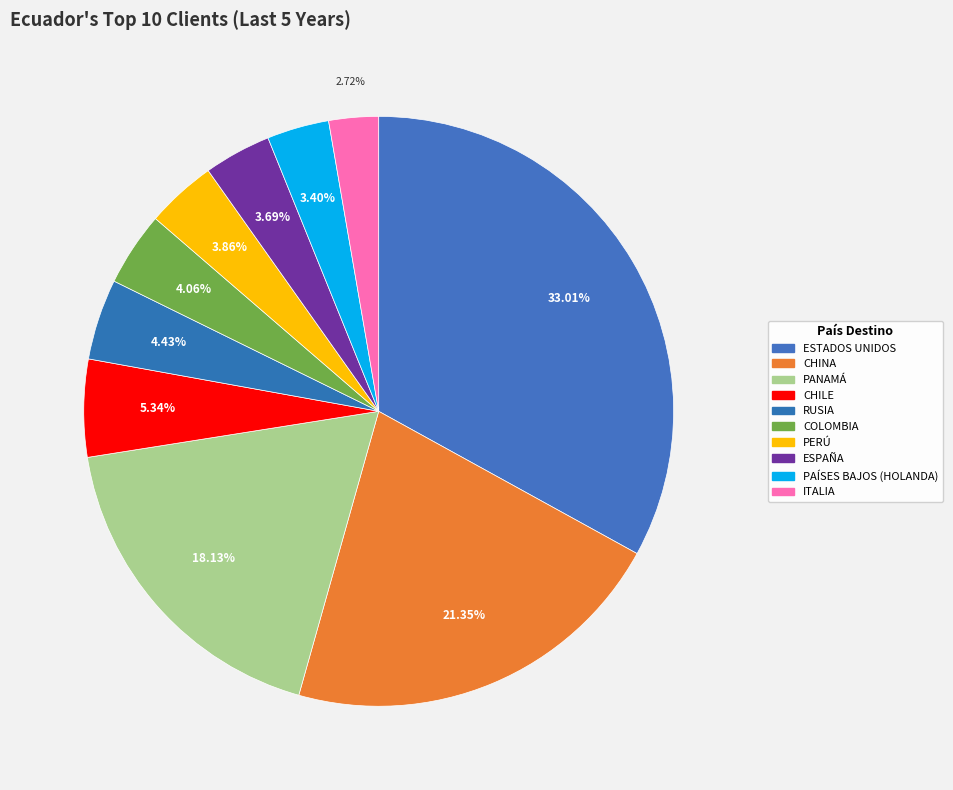

To the nearest percent, what is the average slice percentage?

10%